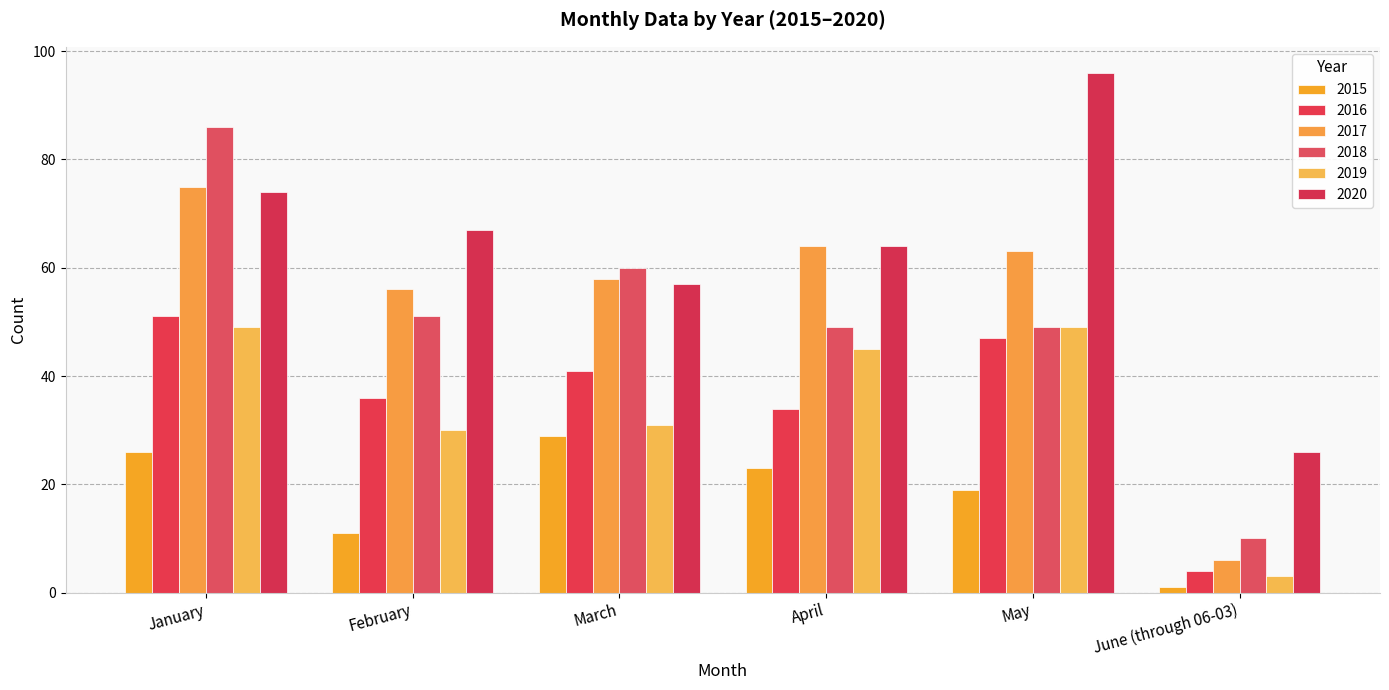

What is the total value across all series at June (through 06-03)?

50